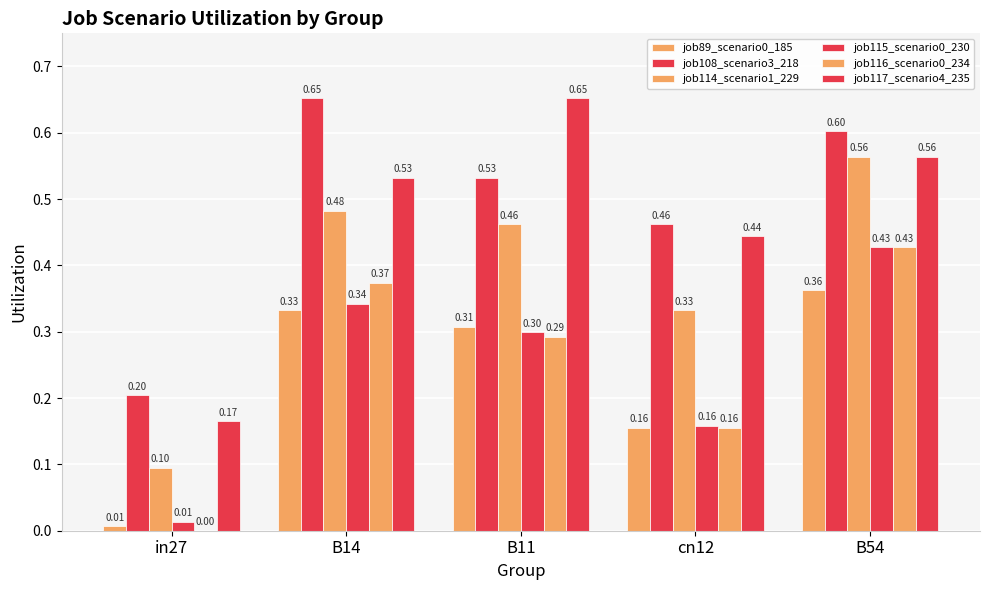

Are the bars grouped side by side (vs. stacked)?

Yes